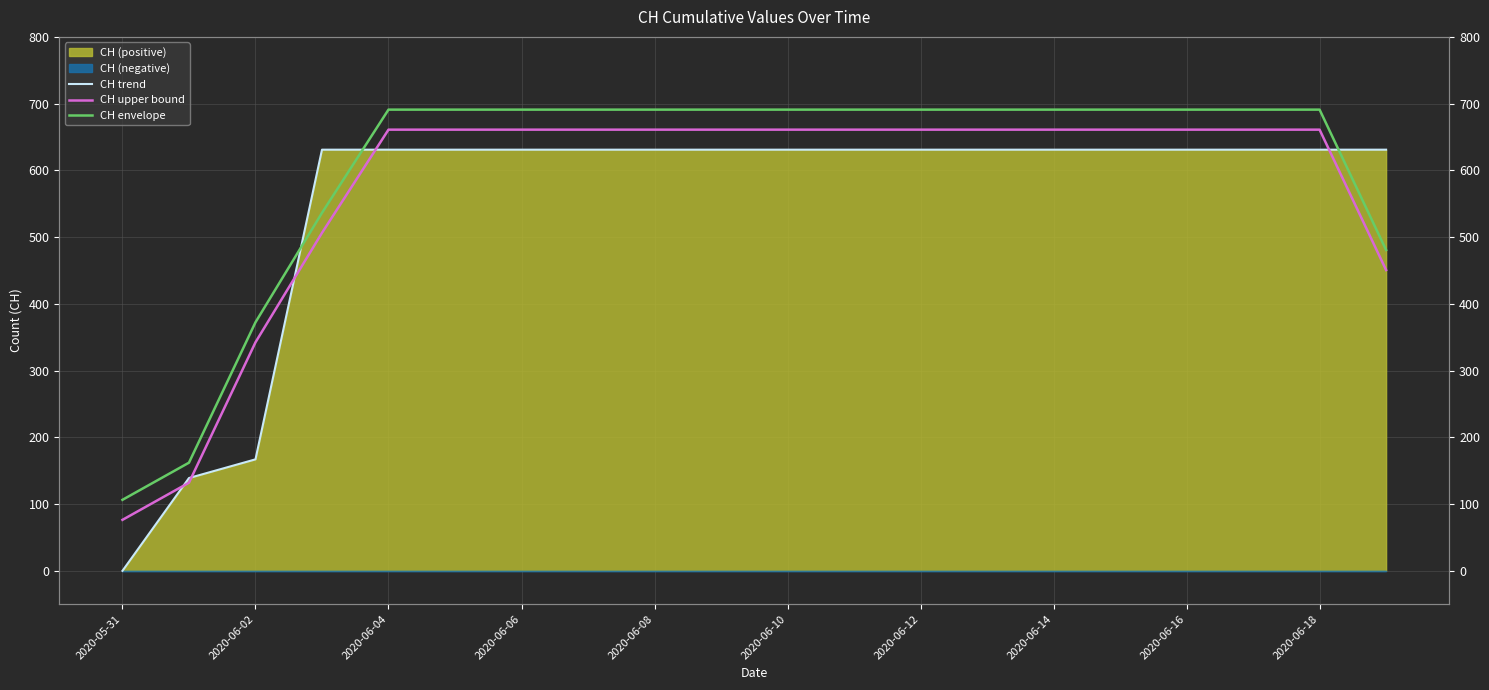

At which category is the sum across all series the highest?

2020-06-04